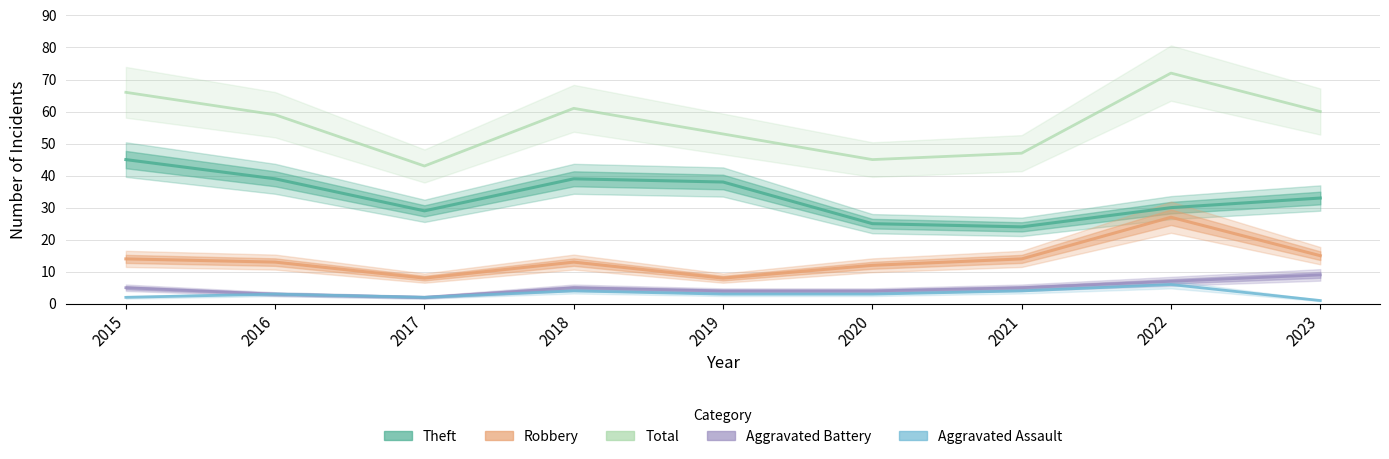

True or false: Aggravated Assault has a value of 3 at 2020.

True